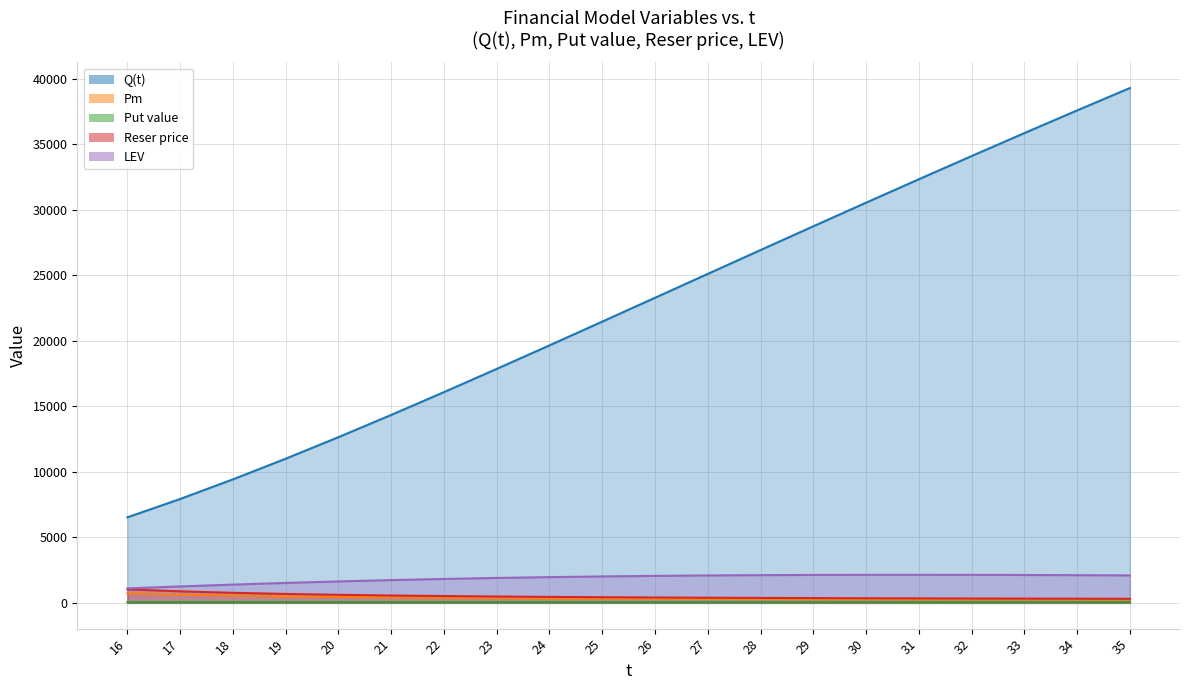

Reading left to right, what are all the values shown in this chart?

Q(t): 6527.3	7928.6	9424.9	11001.5	12644.8	14342.1	16082.0	17854.3	19650.0	21461.2	23280.8	25103.0	26922.4	28734.7	30536.2	32323.5	34093.9	35845.4	37575.9	39284.0
Pm: 734.9	631.8	554.9	496.3	450.7	414.7	385.9	362.7	343.8	328.2	315.3	304.5	295.4	287.7	281.2	275.5	270.6	266.3	262.5	259.2
Put value: 61.4	61.4	61.5	61.5	61.5	61.6	61.6	61.6	61.6	61.6	61.6	61.6	61.6	61.6	61.5	61.5	61.5	61.4	61.4	61.3
Reser price: 1033.6	881.3	768.7	683.1	616.5	563.8	521.2	486.3	457.4	433.1	412.5	394.8	379.5	366.2	354.5	344.1	334.9	326.7	319.3	312.6
LEV: 1104.9	1255.8	1395.4	1522.5	1636.7	1737.8	1826.0	1901.7	1965.6	2018.2	2060.5	2093.1	2116.9	2132.6	2140.9	2142.6	2138.4	2128.8	2114.4	2095.8